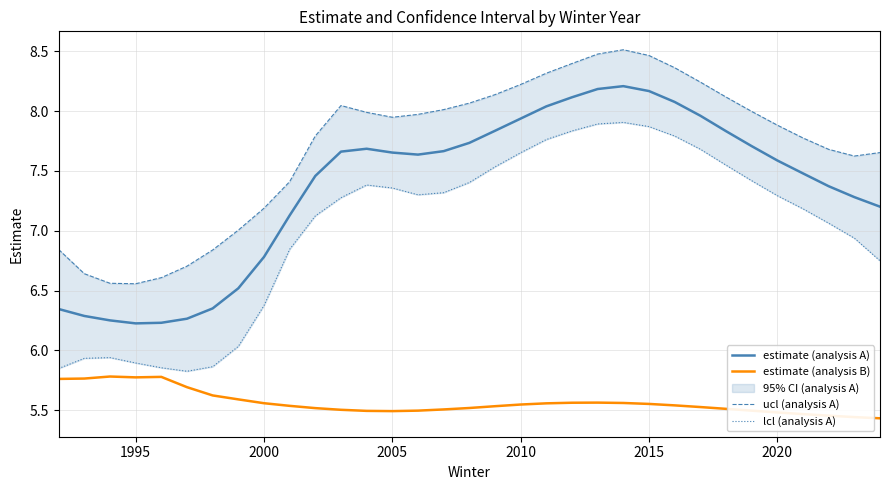

True or false: estimate (analysis A) and ucl (analysis A) intersect in this chart.

False